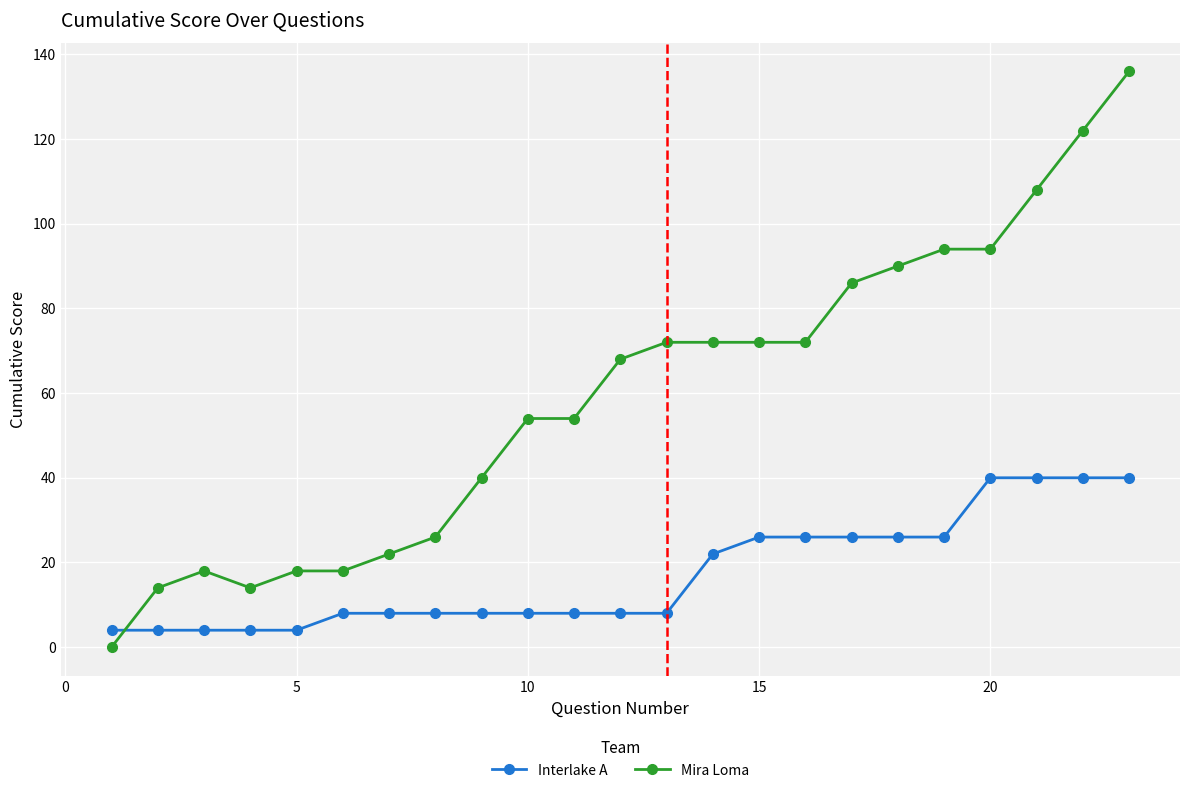

Rank the series by their maximum value, from highest to lowest.

Mira Loma, Interlake A